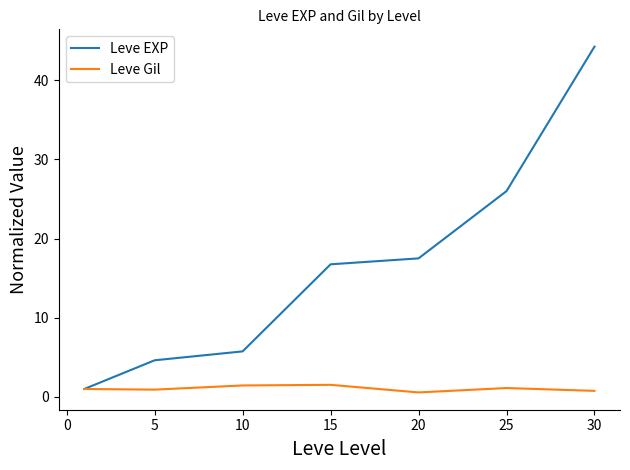

List the series in order of their peak value, lowest first.

Leve Gil, Leve EXP